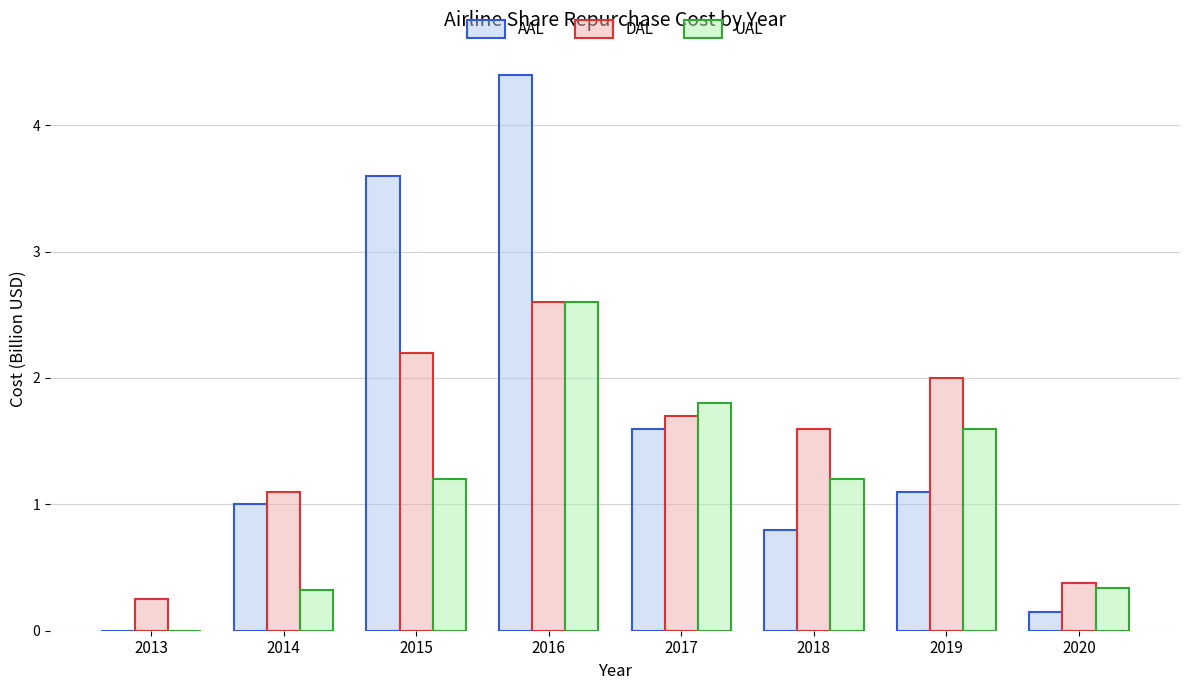

What are all the series names shown in the legend?

AAL, DAL, UAL